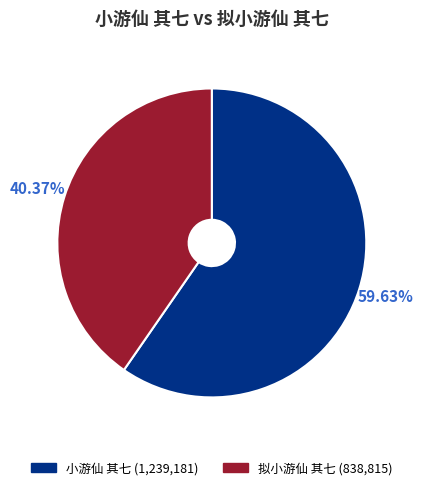

Between 小游仙 其七 and 拟小游仙 其七, which is larger?

小游仙 其七